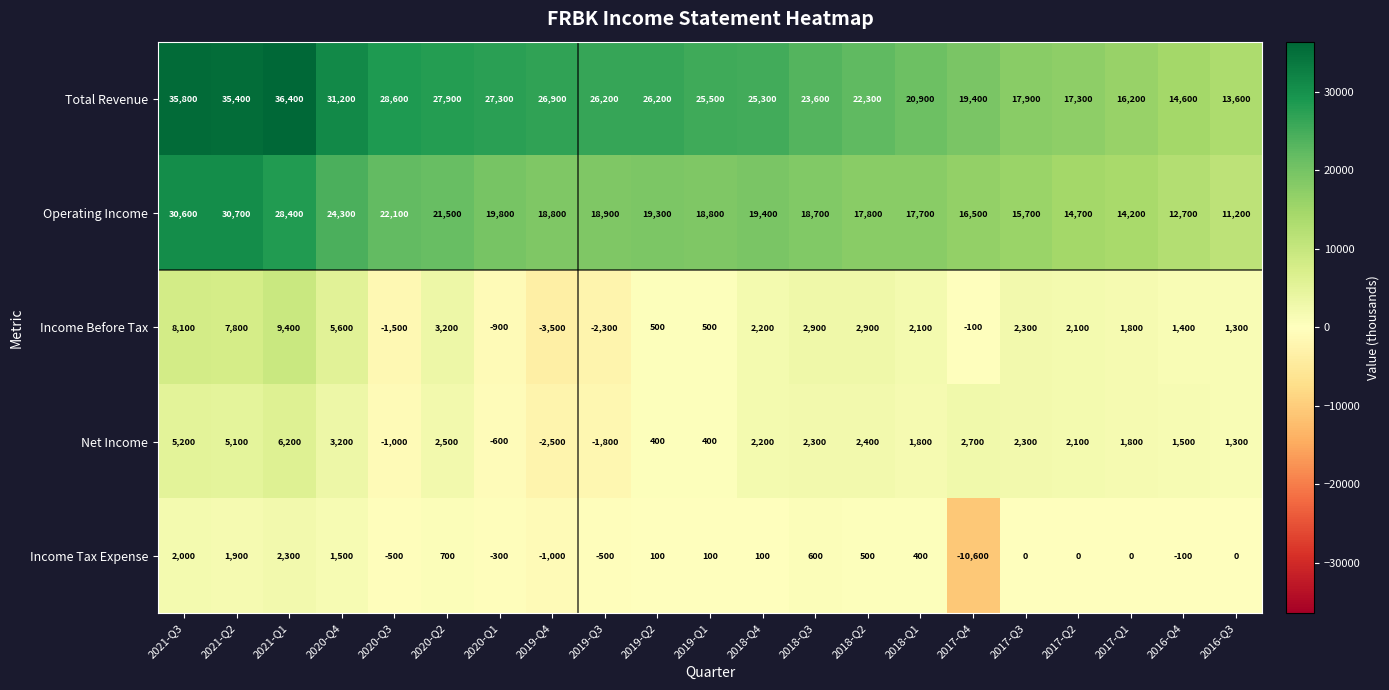

At which label is Income Tax Expense closest to -4150?

2019-Q4